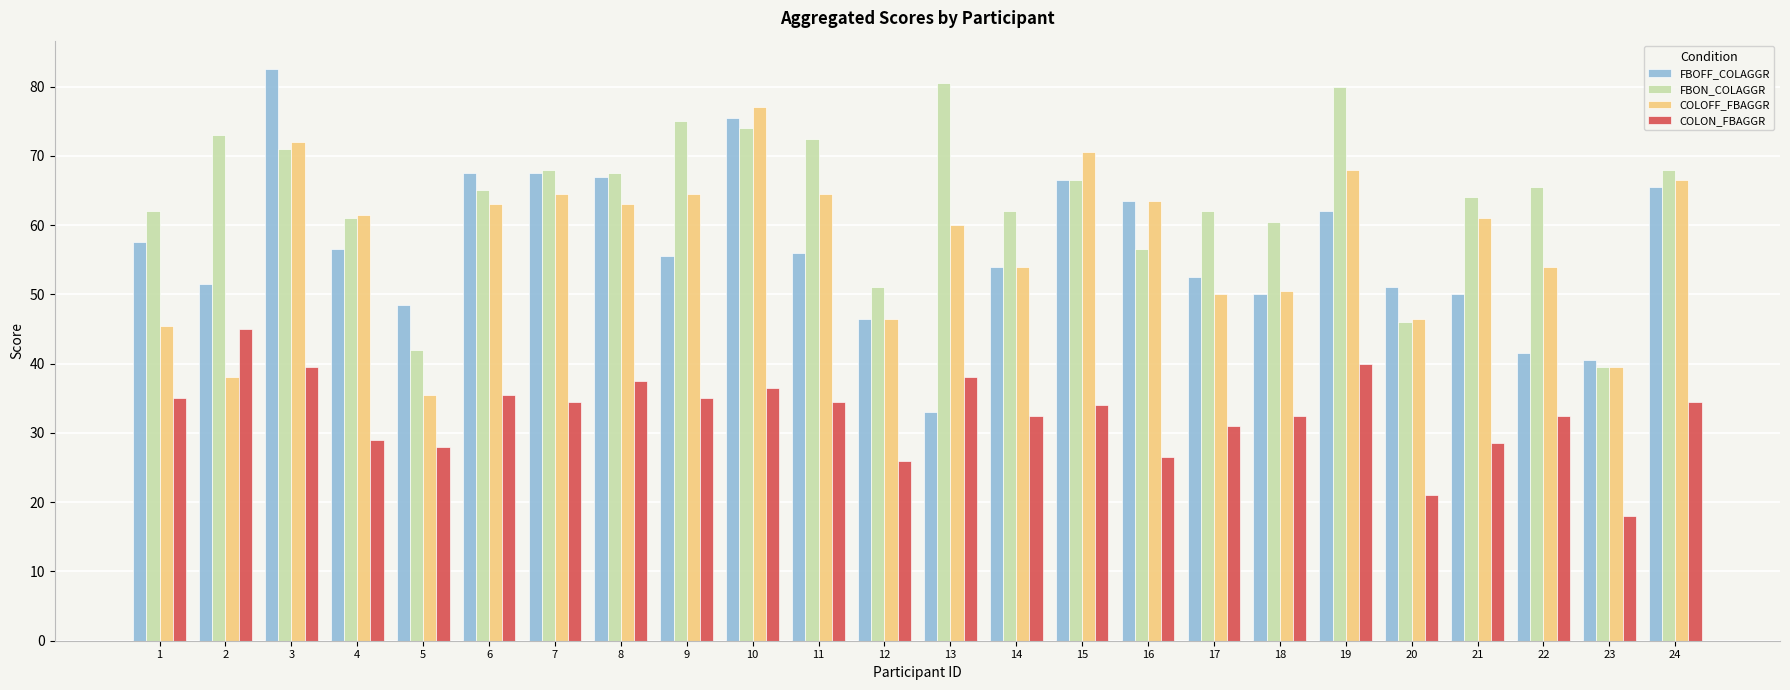

Reading left to right, extract all data points from this chart.

FBOFF_COLAGGR: 57.5	51.5	82.5	56.5	48.5	67.5	67.5	67.0	55.5	75.5	56.0	46.5	33.0	54.0	66.5	63.5	52.5	50.0	62.0	51.0	50.0	41.5	40.5	65.5
FBON_COLAGGR: 62.0	73.0	71.0	61.0	42.0	65.0	68.0	67.5	75.0	74.0	72.5	51.0	80.5	62.0	66.5	56.5	62.0	60.5	80.0	46.0	64.0	65.5	39.5	68.0
COLOFF_FBAGGR: 45.5	38.0	72.0	61.5	35.5	63.0	64.5	63.0	64.5	77.0	64.5	46.5	60.0	54.0	70.5	63.5	50.0	50.5	68.0	46.5	61.0	54.0	39.5	66.5
COLON_FBAGGR: 35.0	45.0	39.5	29.0	28.0	35.5	34.5	37.5	35.0	36.5	34.5	26.0	38.0	32.5	34.0	26.5	31.0	32.5	40.0	21.0	28.5	32.5	18.0	34.5